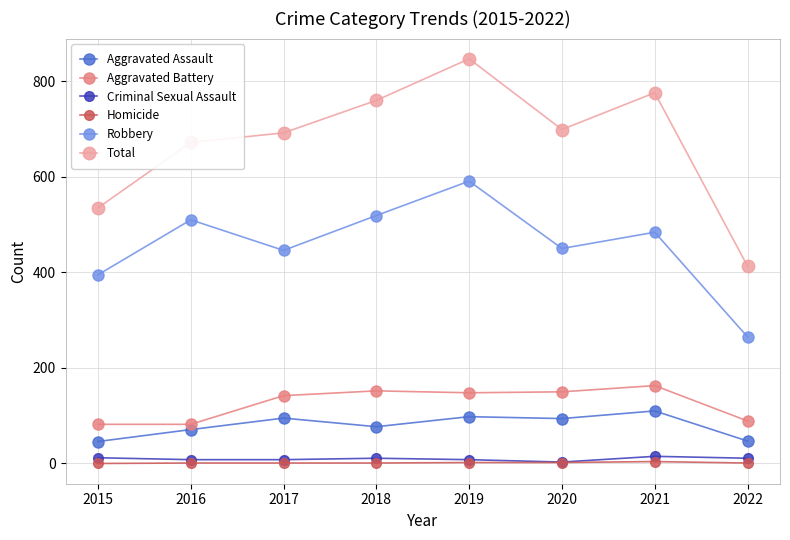

At which category is the sum across all series the highest?

2019